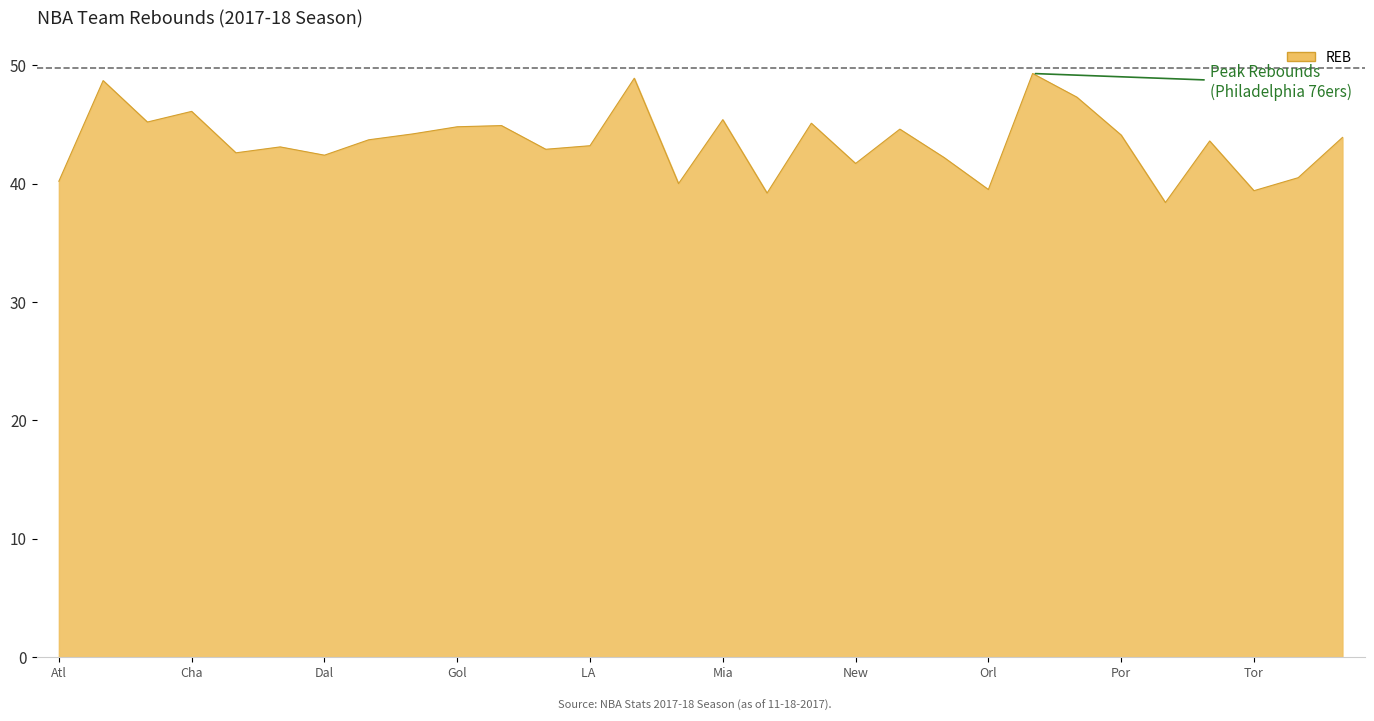

What is the smallest value displayed?

38.4